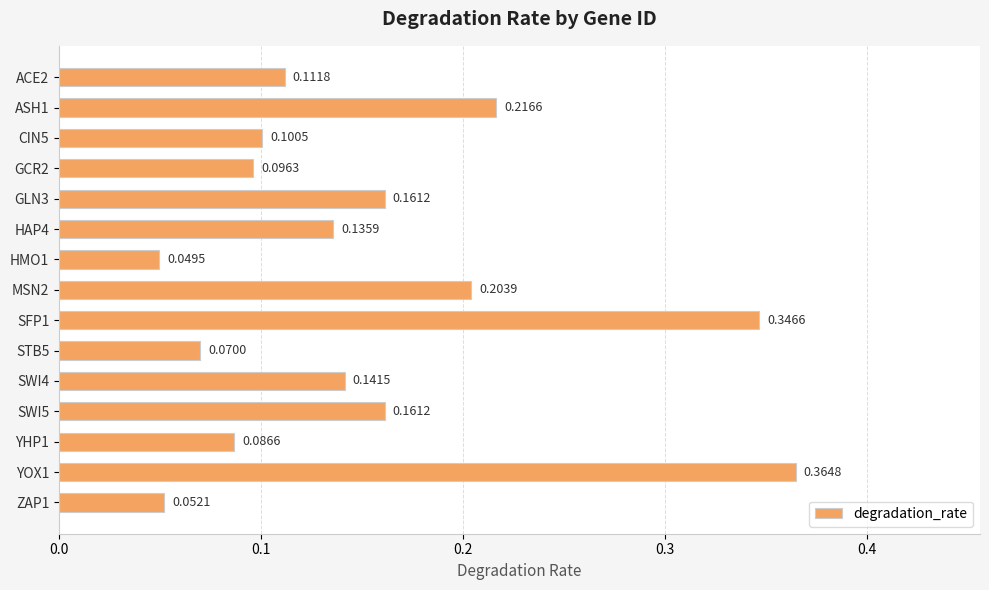

What is the sum of all values?

2.3